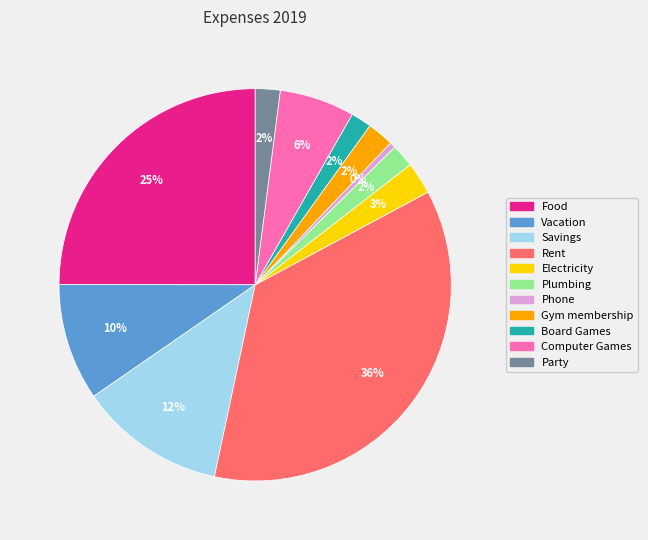

Does any single category account for the majority?

No